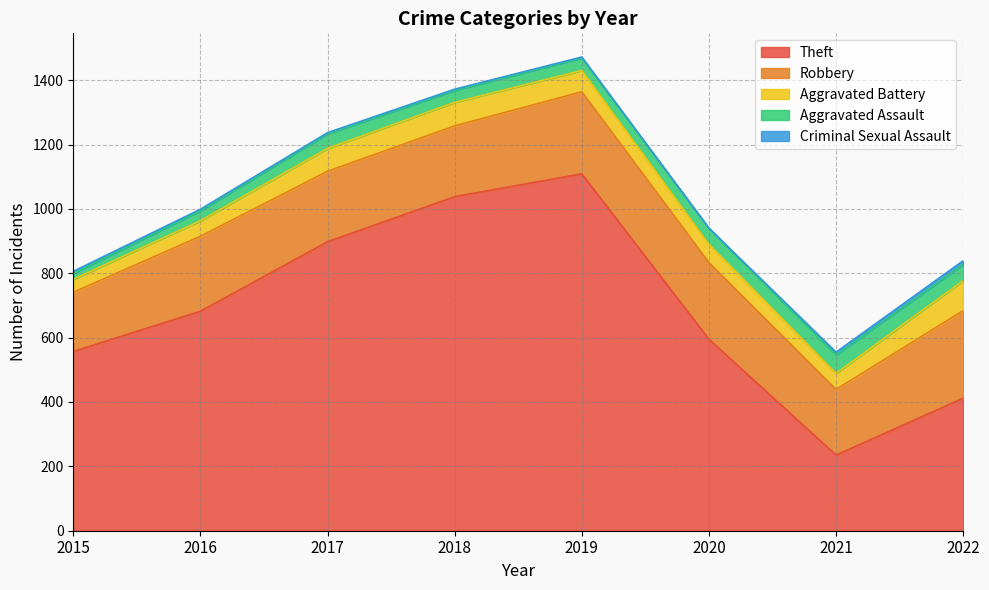

Is the value of Aggravated Battery at 2021 greater than the value of Aggravated Assault at 2022?

No